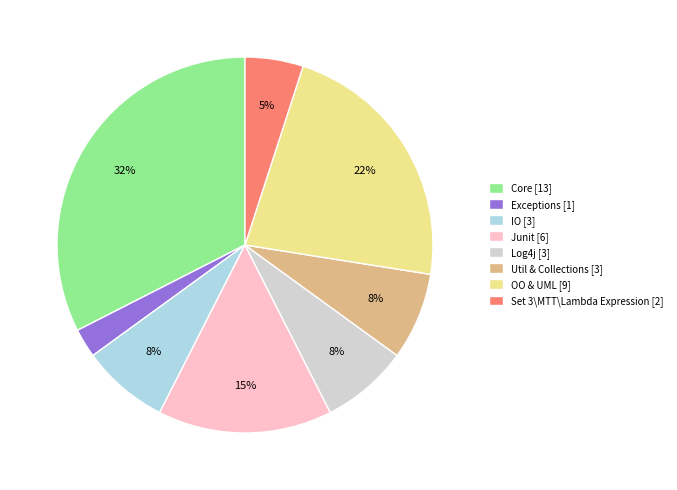

What is the ratio of the value at Junit to the value at Set 3\MTT\Lambda Expression?

3.0